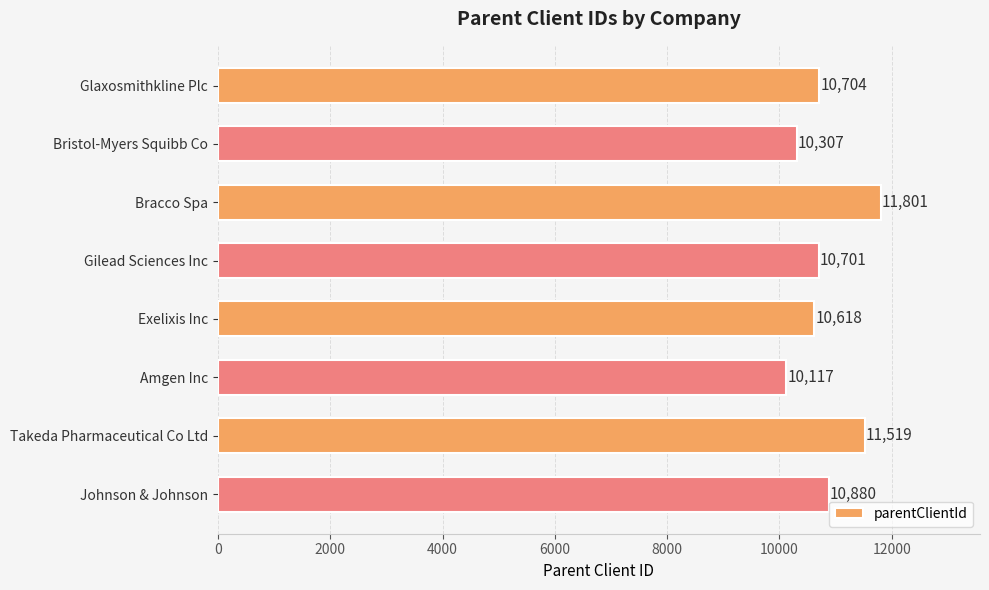

Which category has the lowest value across all series?

Amgen Inc